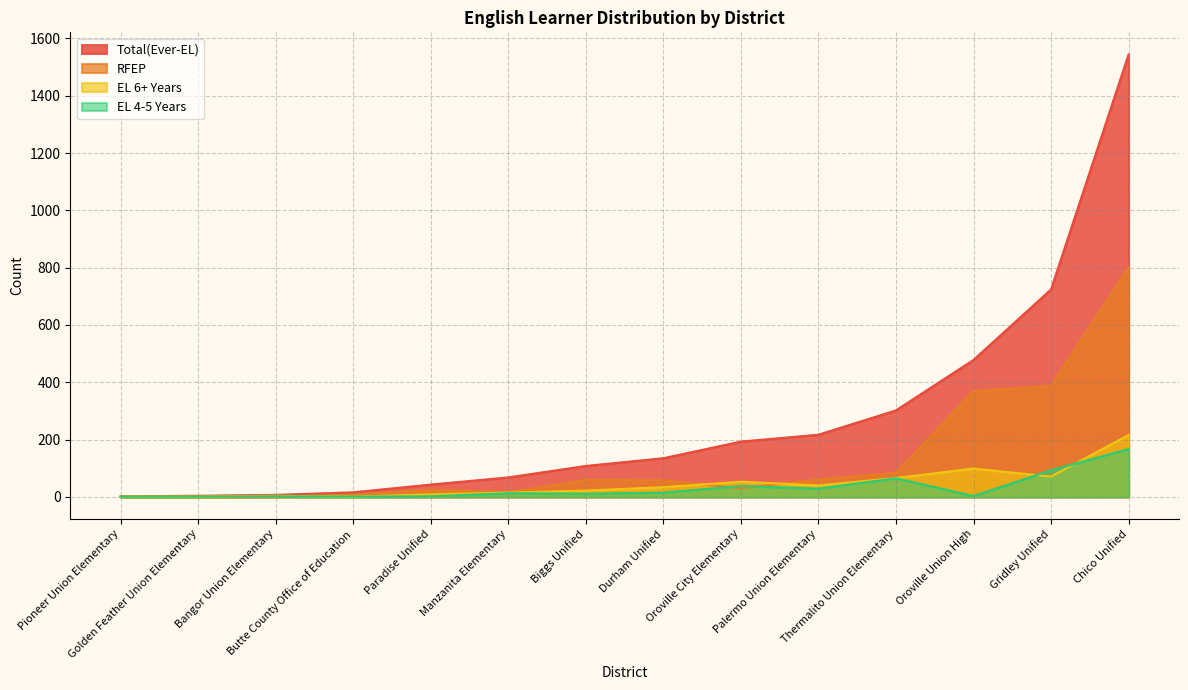

Between Butte County Office of Education and Pioneer Union Elementary, which series saw the biggest shift?

Total(Ever-EL)